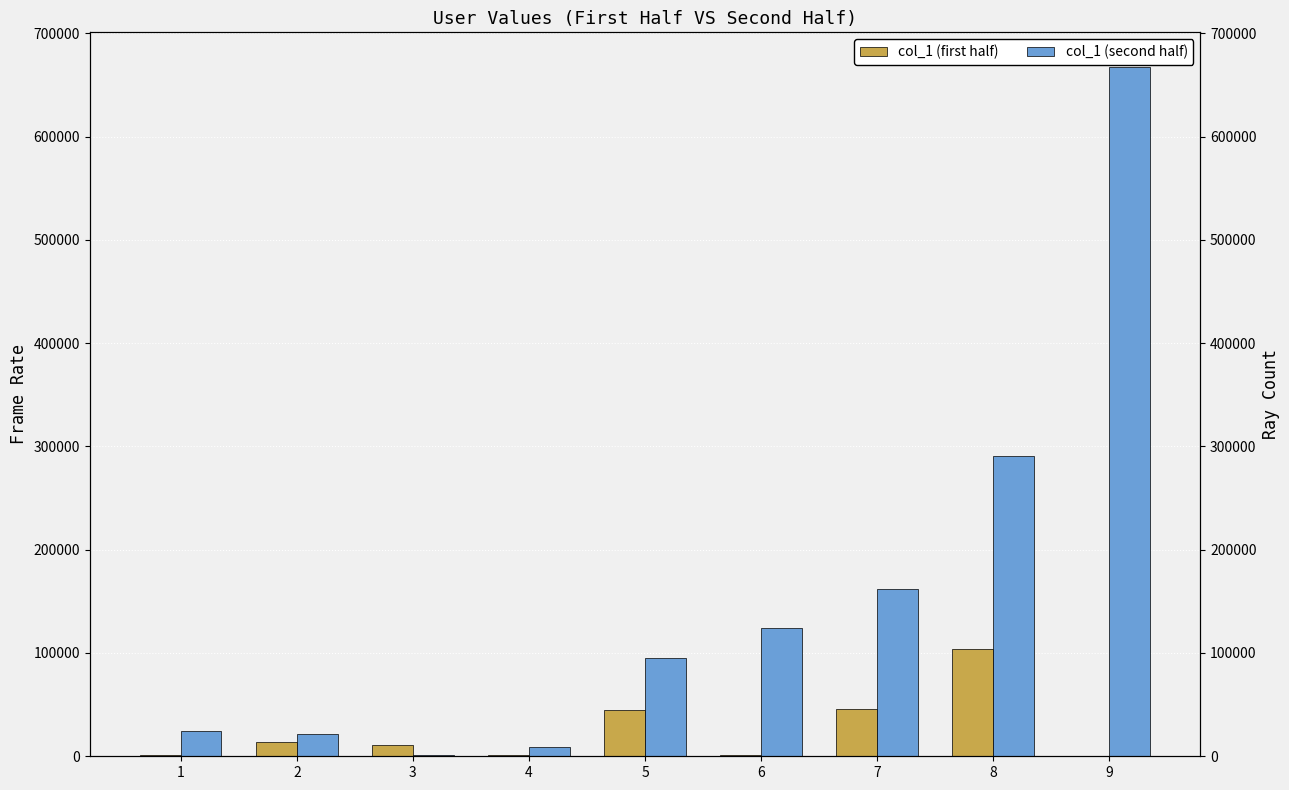

What is the difference between the col_1 (second half) values at 8 and 7?

129381